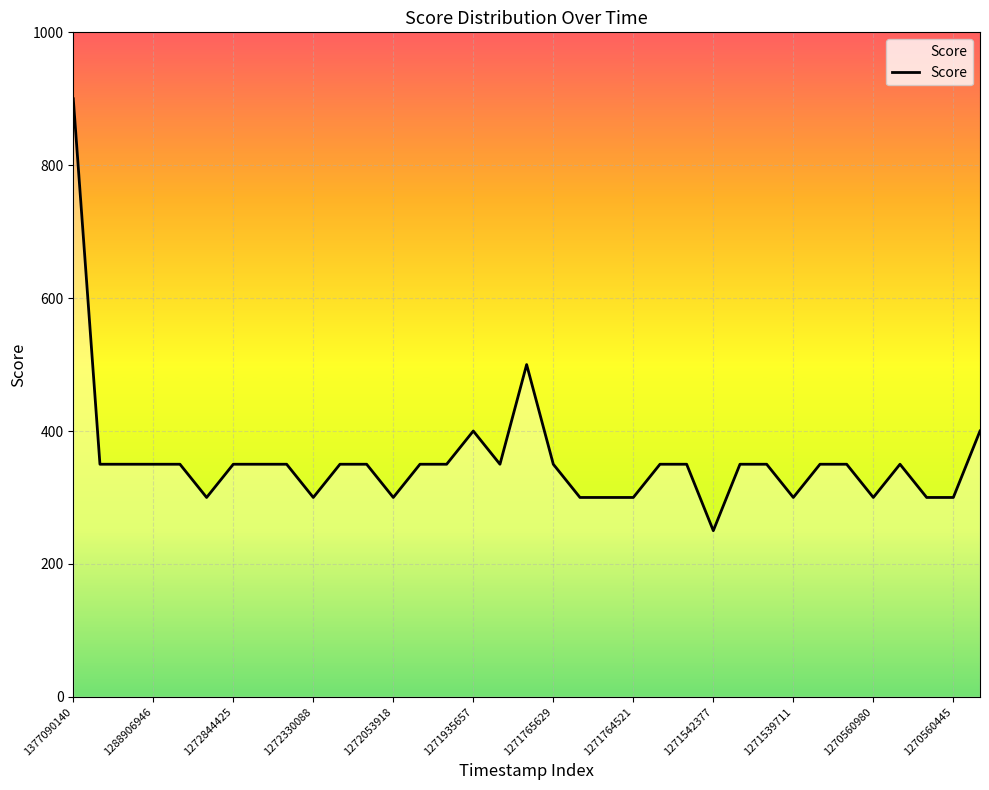

True or false: the data has more than 1 interior local peaks.

True